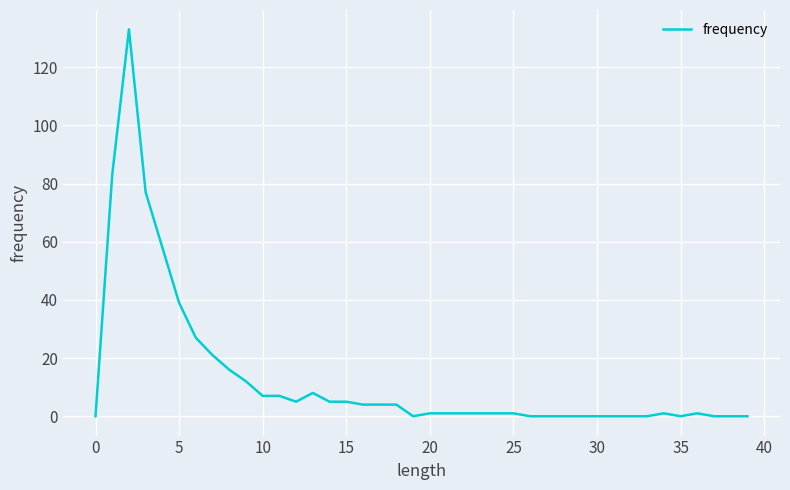

True or false: there are more than 1 points higher than both neighbors.

True